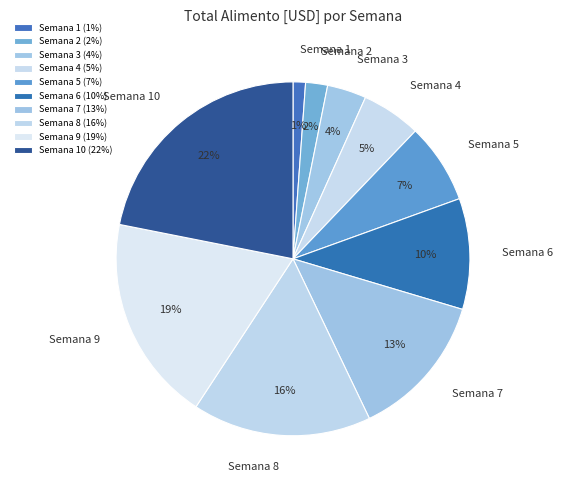

Is the sum of Semana 10 and Semana 5 greater than half?

No